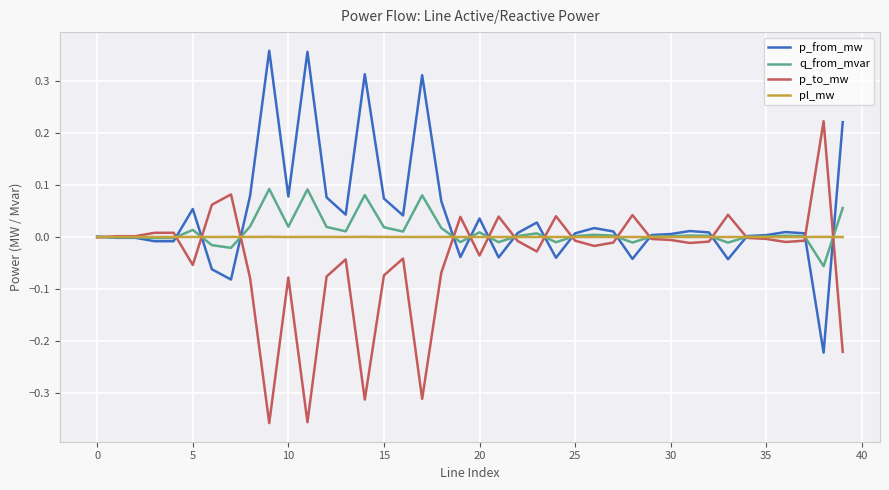

List the series in order of their peak value, lowest first.

pl_mw, q_from_mvar, p_to_mw, p_from_mw